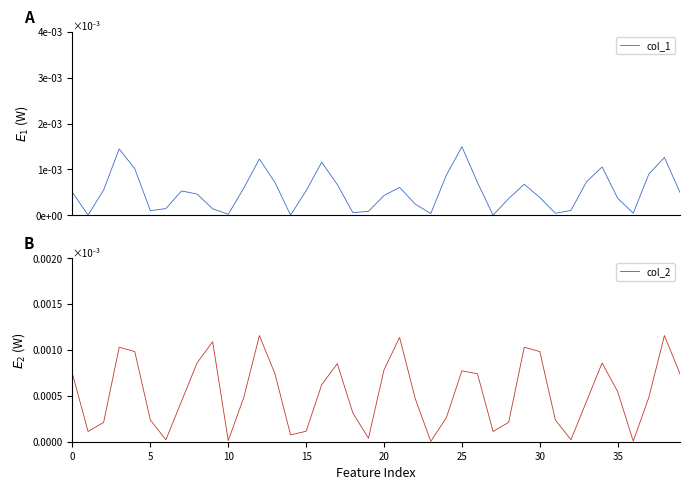

What are all the series names shown in the legend?

col_1, col_2